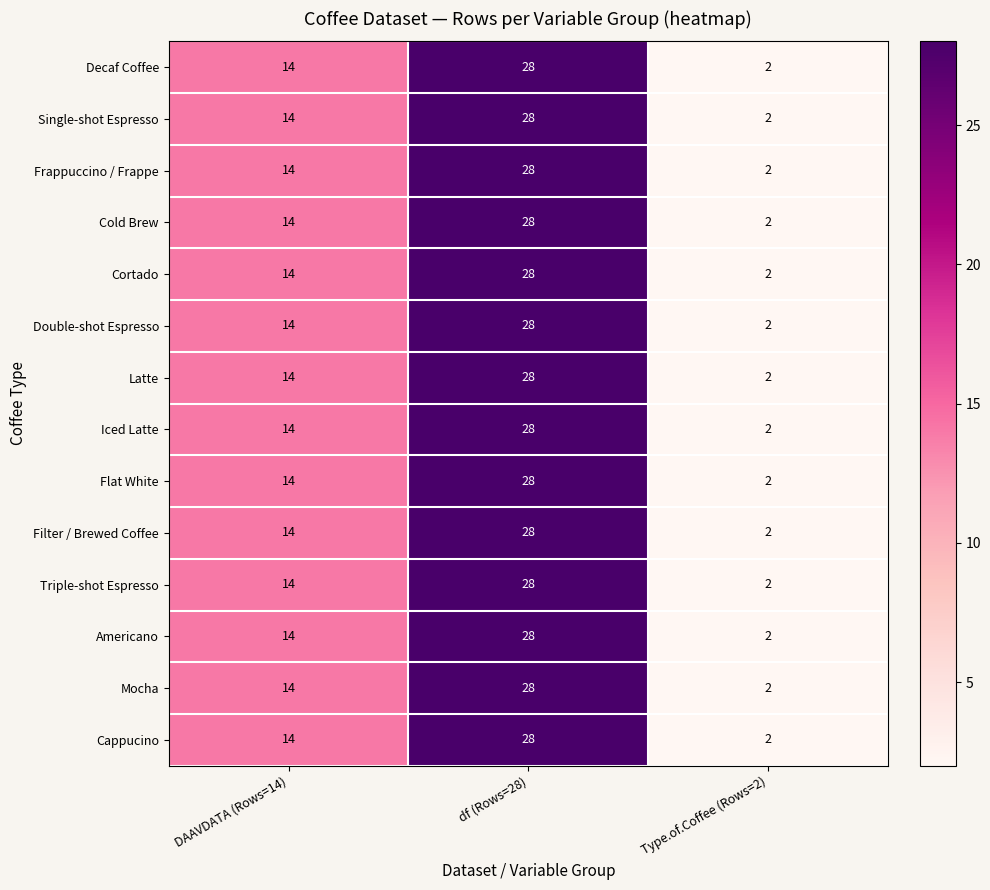

What is the approximate value of Iced Latte at DAAVDATA (Rows=14), to the nearest 5?

15